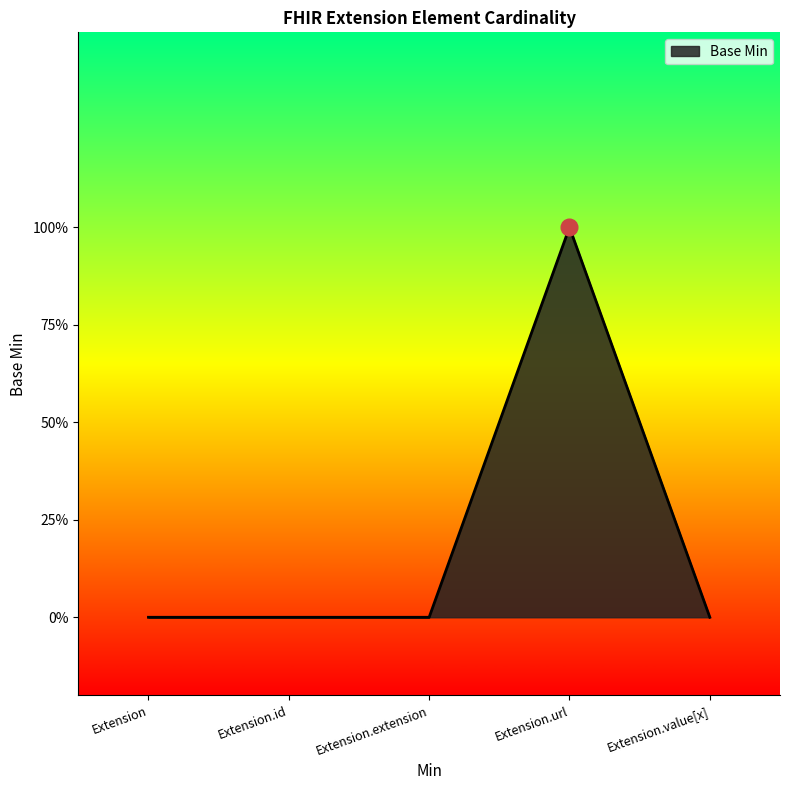

Which has a higher value, Extension.id or Extension.value[x]?

Extension.id